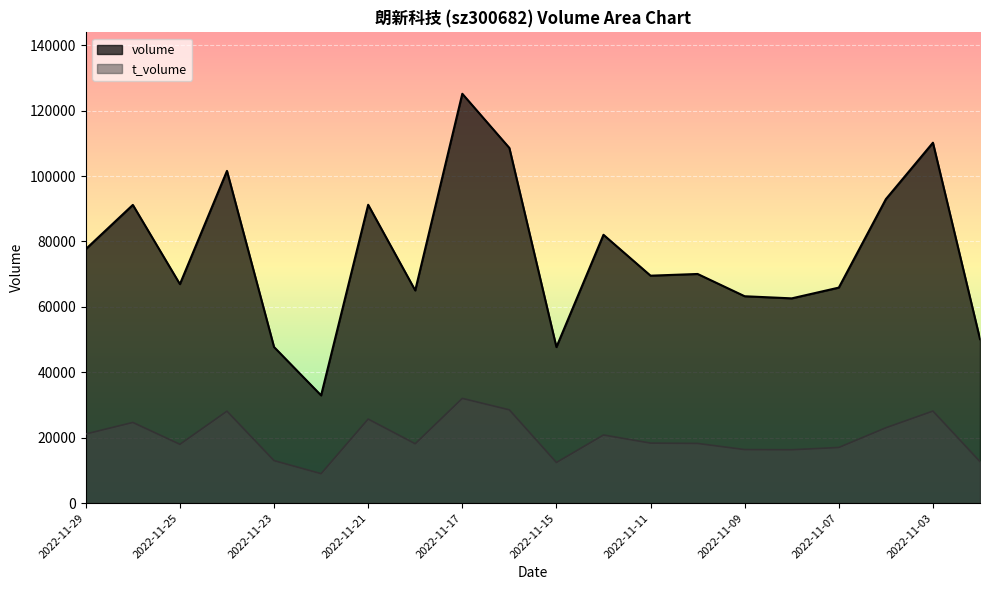

The volume series shows 147964 at 2022-11-24. True or false?

False